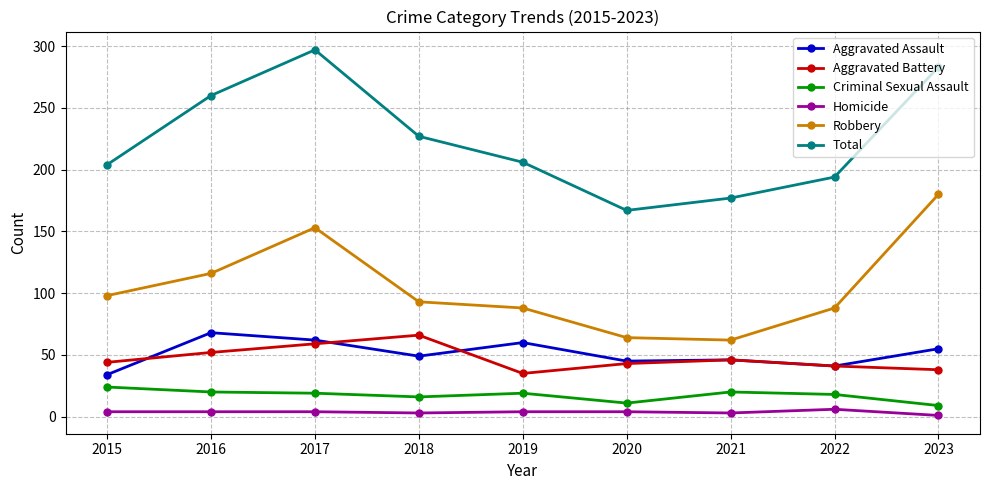

What is the difference between the highest and lowest values at 2015?

200